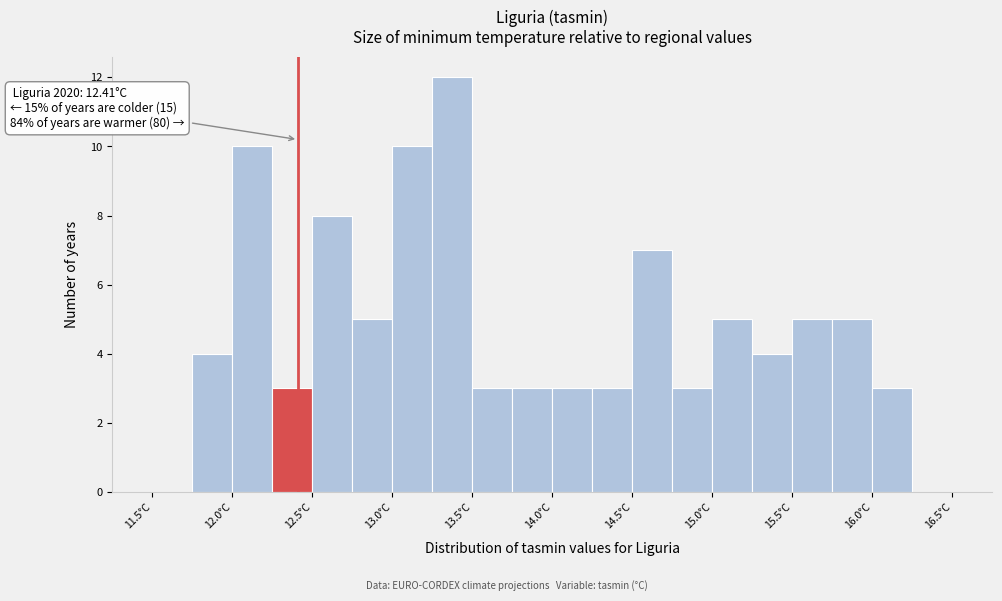

Over which range of the x-axis is the bar tallest?

13.25 to 13.50